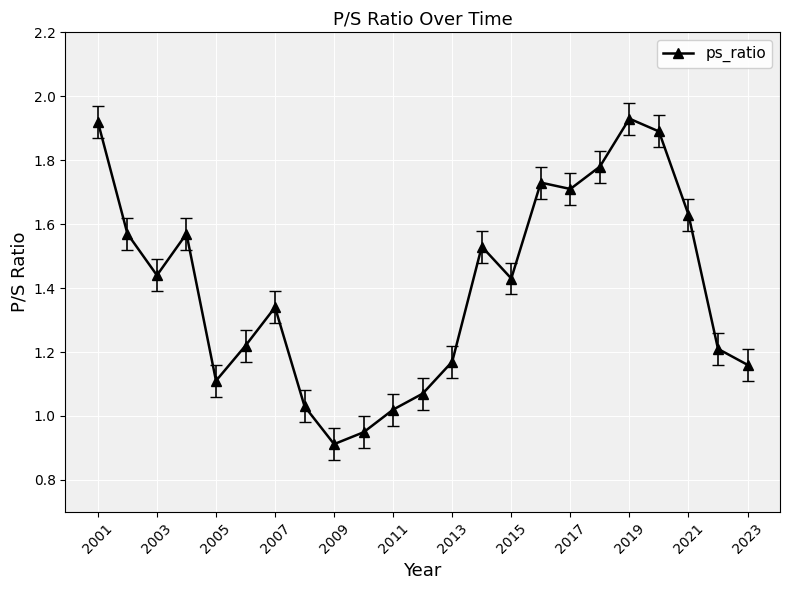

What is the sum of all values?

32.3